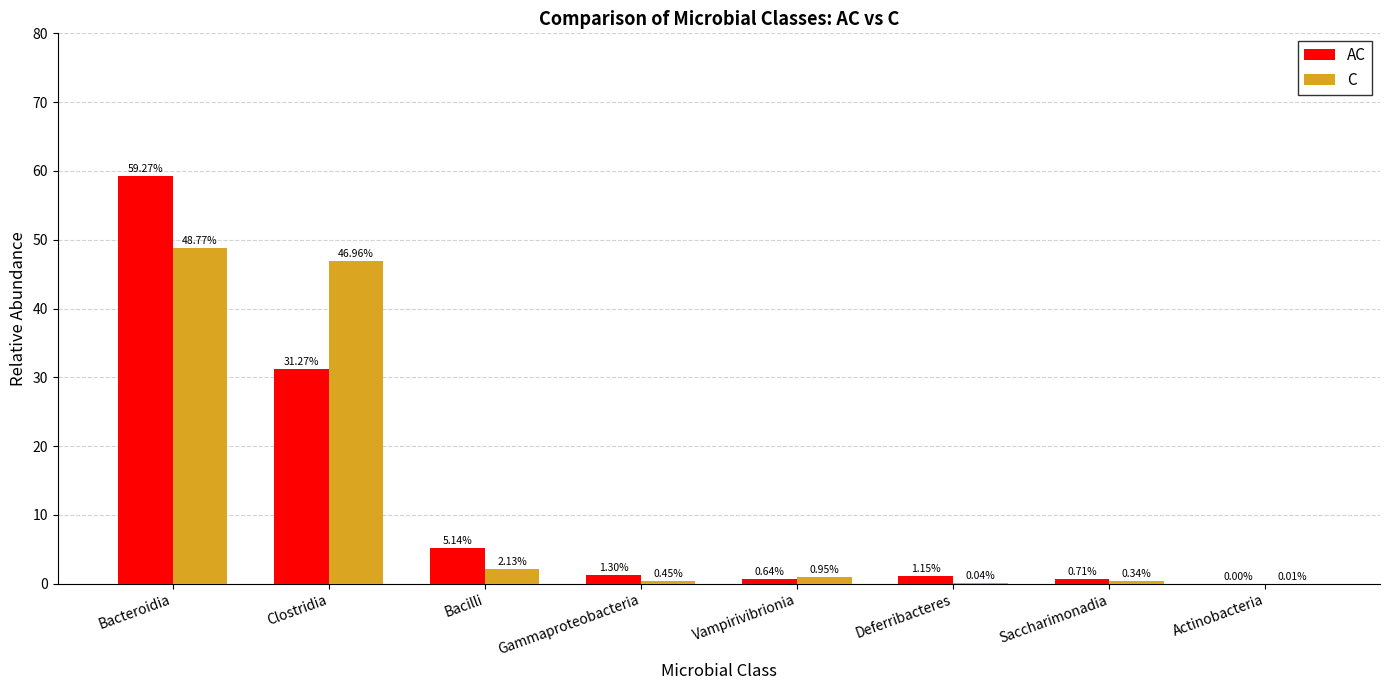

How many groups of bars are there?

8